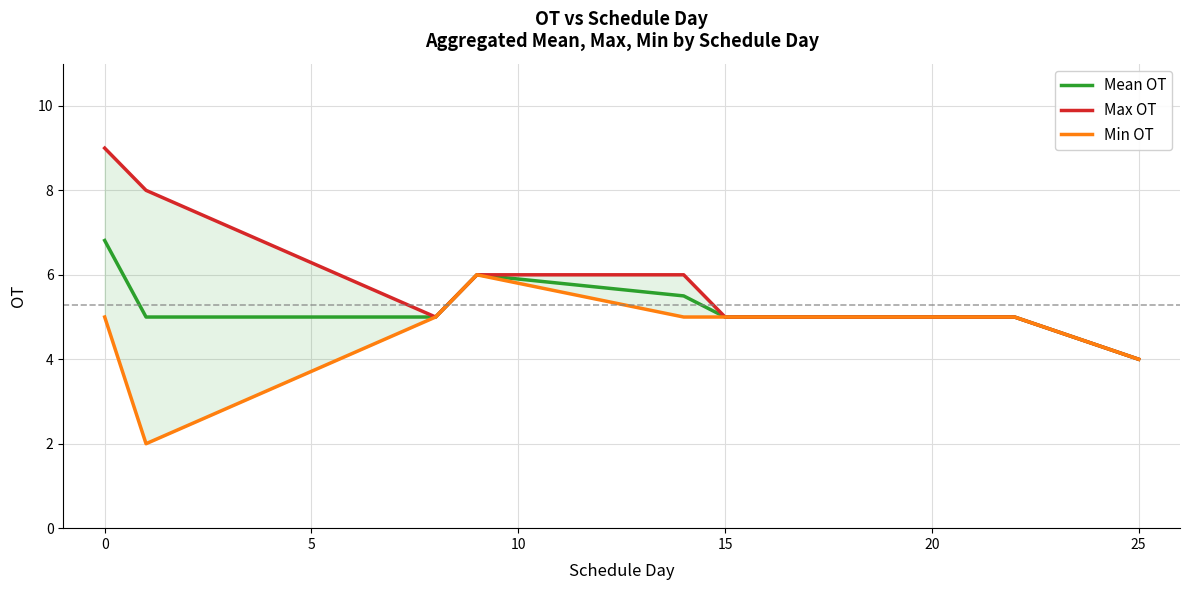

True or false: Max OT and Mean OT intersect in this chart.

False